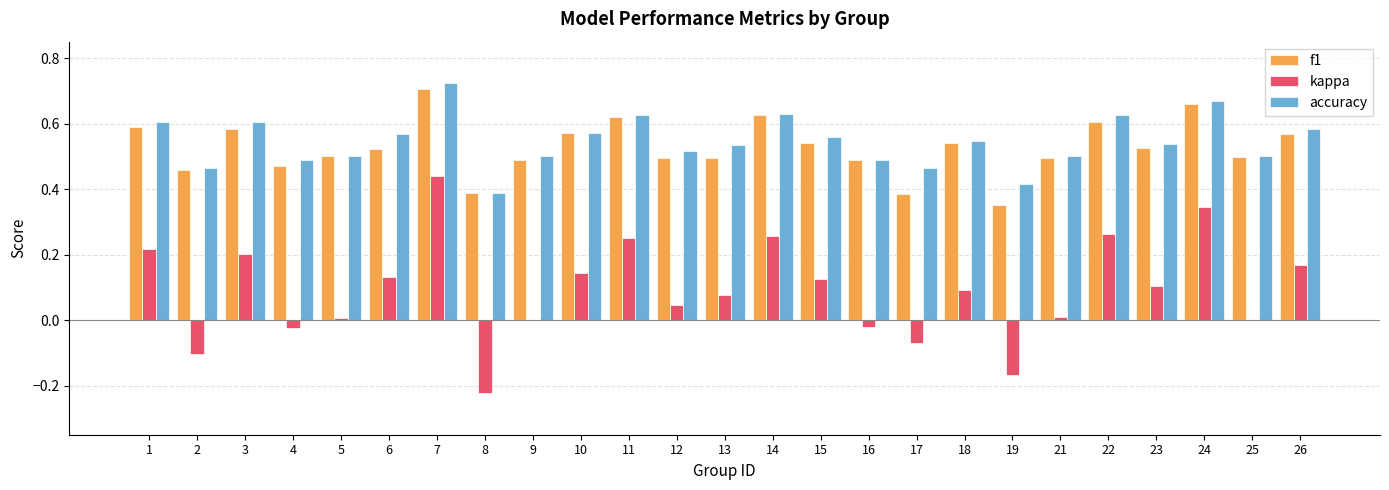

What is the total value across all series at 7?

1.9